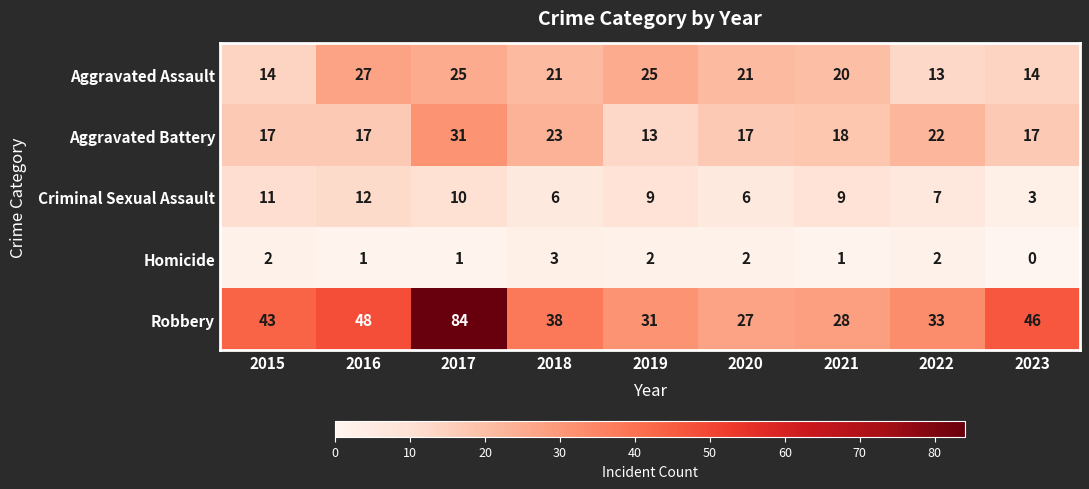

Which label corresponds to the smallest value in the chart?

2023